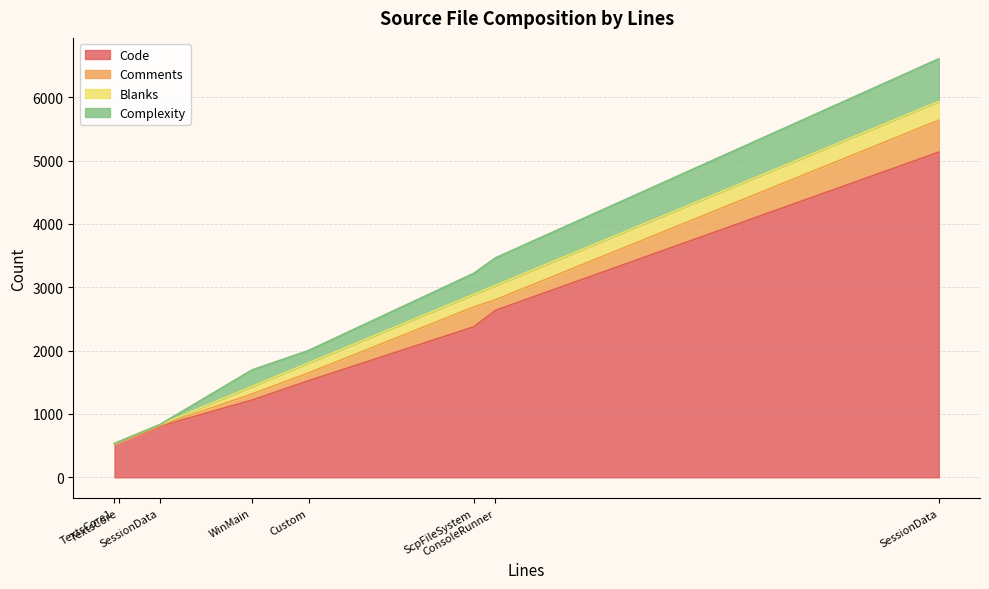

Which series has the widest spread of values?

Code